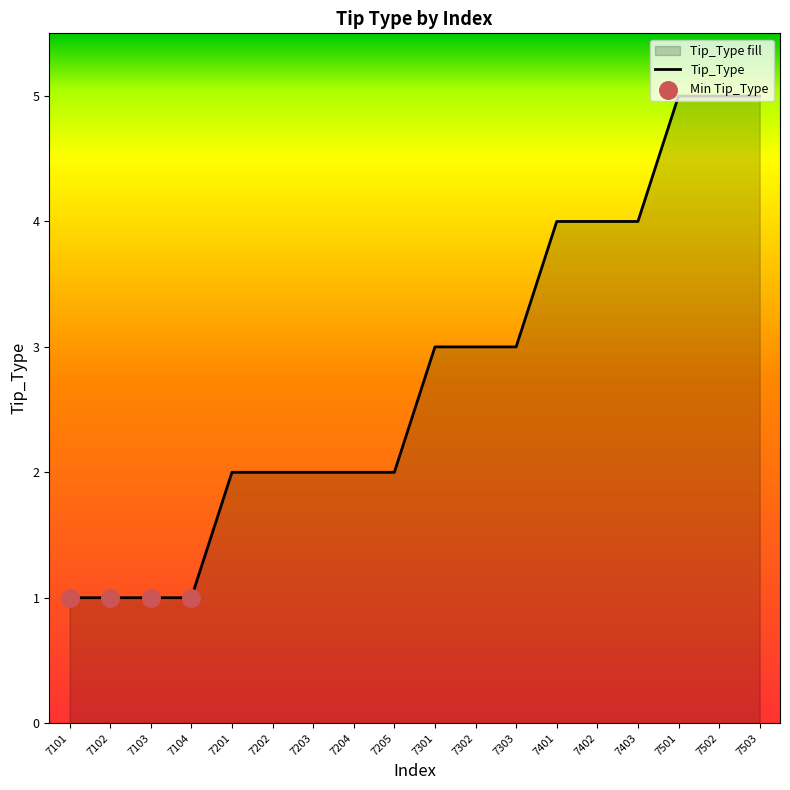

What is the ratio of the value at 7503 to the value at 7102?

5.0